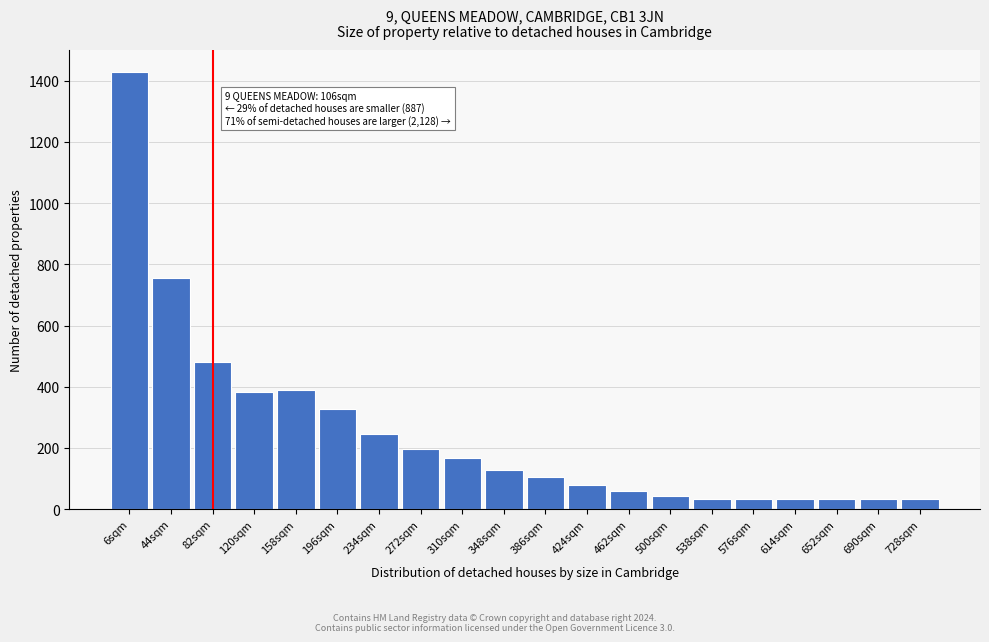

What is the sum of all values?

4977